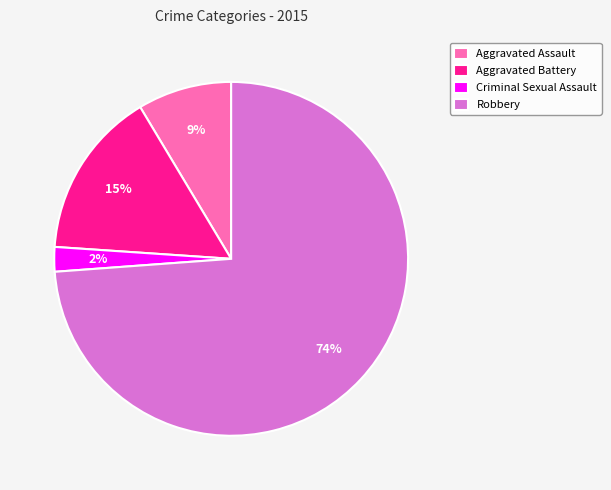

Is the sum of Aggravated Battery and Criminal Sexual Assault greater than half?

No